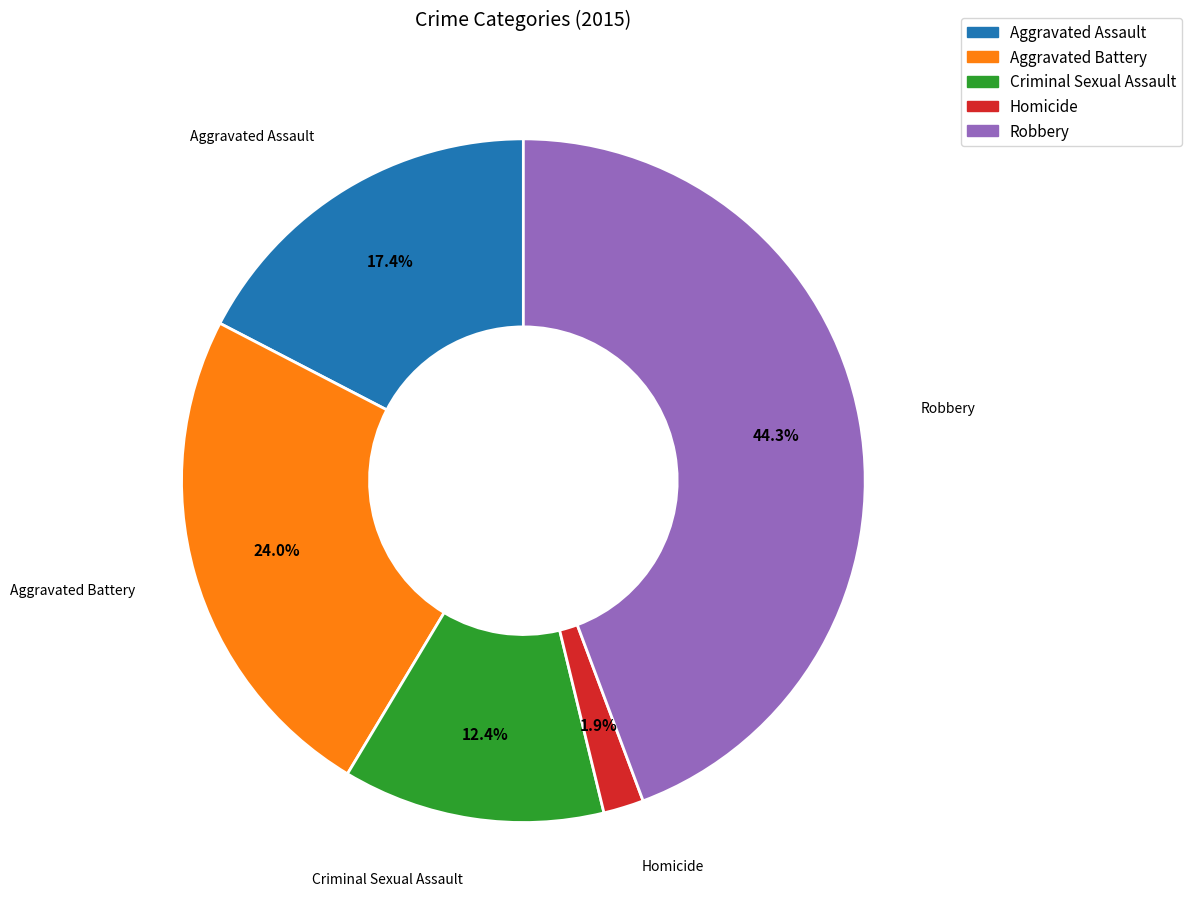

Which has a higher value, Robbery or Aggravated Battery?

Robbery